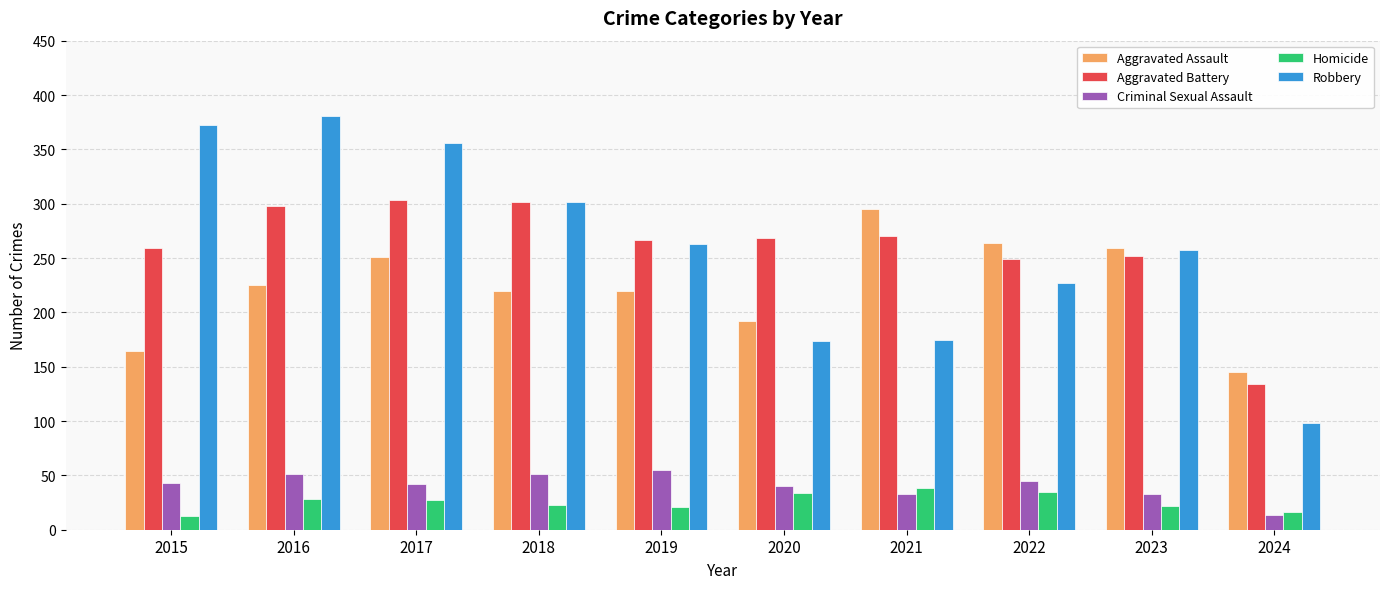

What is the difference between the maximum and minimum values in the Robbery series?

283